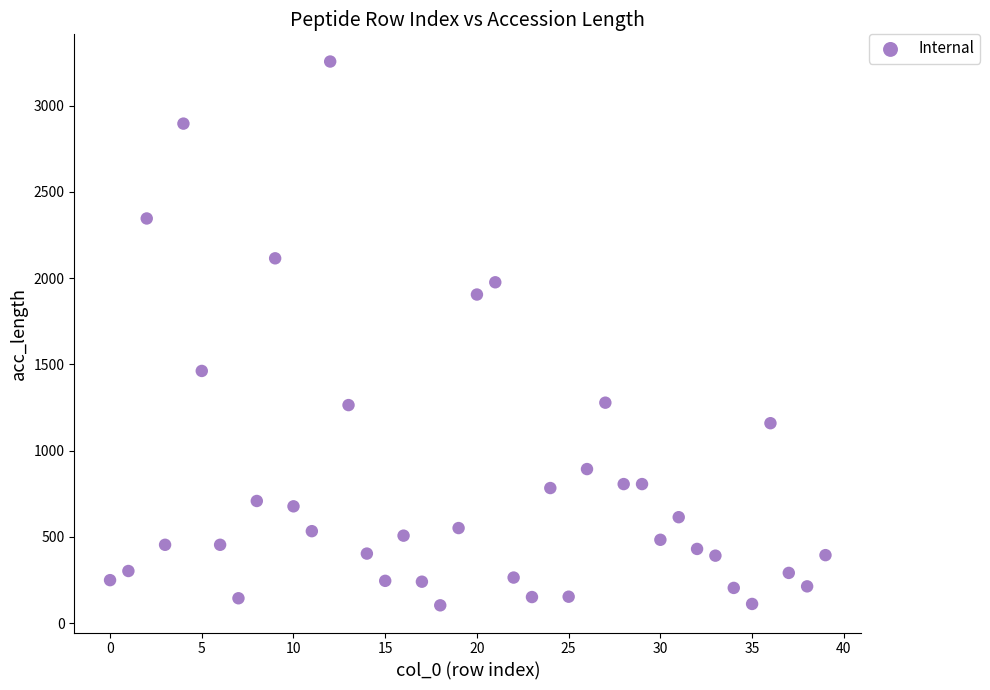

What is the range of Y values (max minus min)?

3153